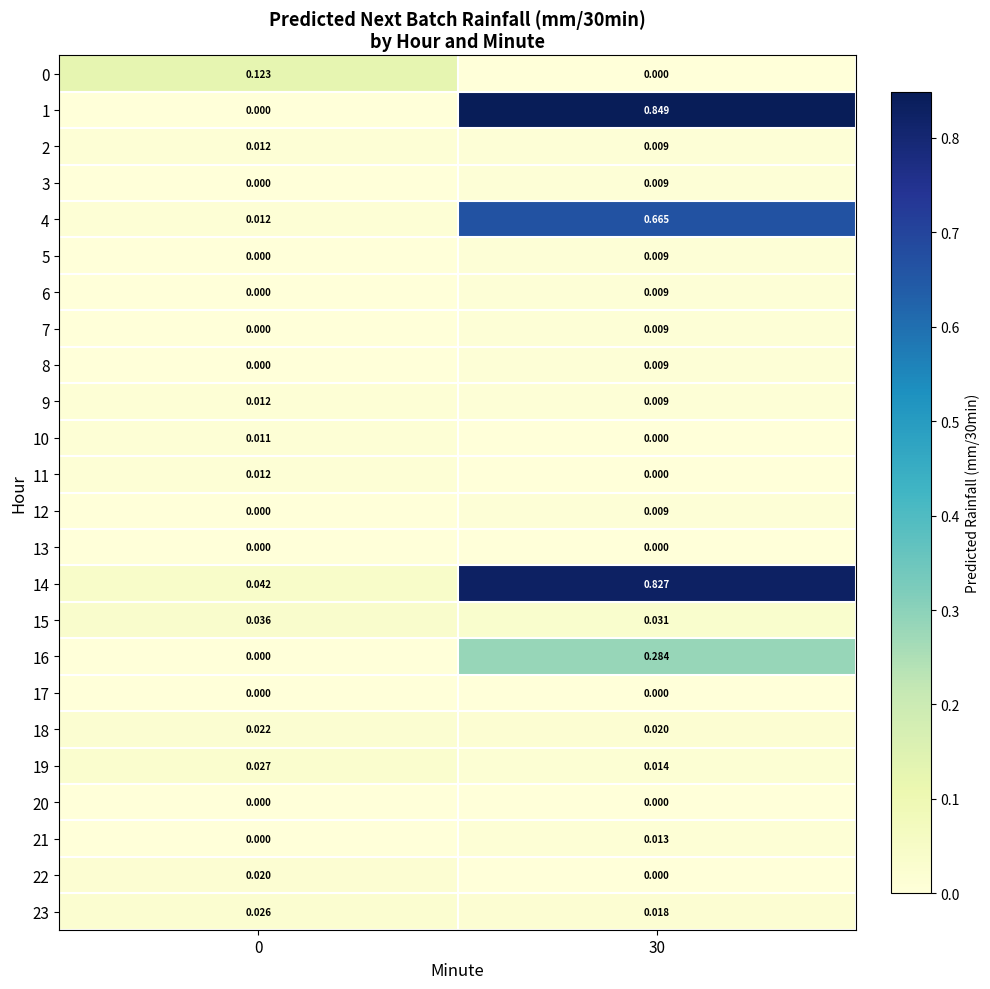

At how many categories does at least one series exceed 0?

2